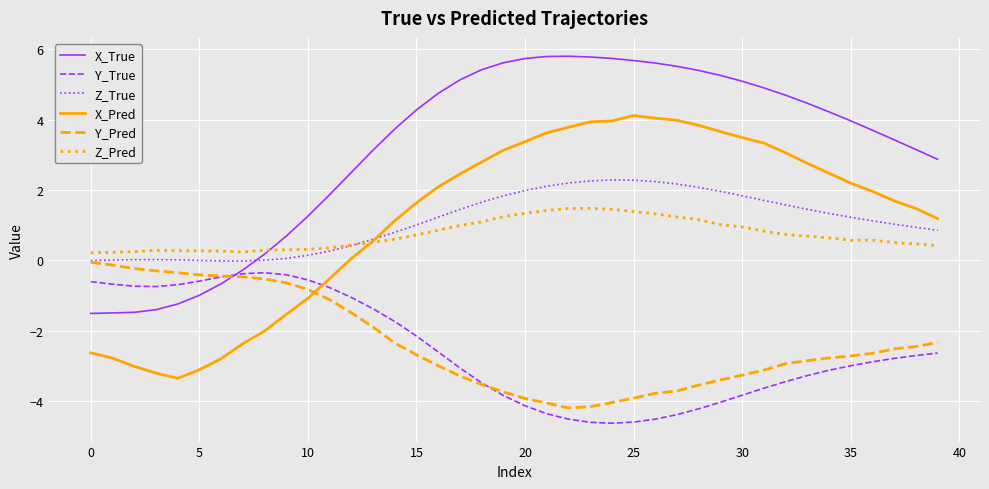

True or false: Z_Pred and Y_True intersect in this chart.

False